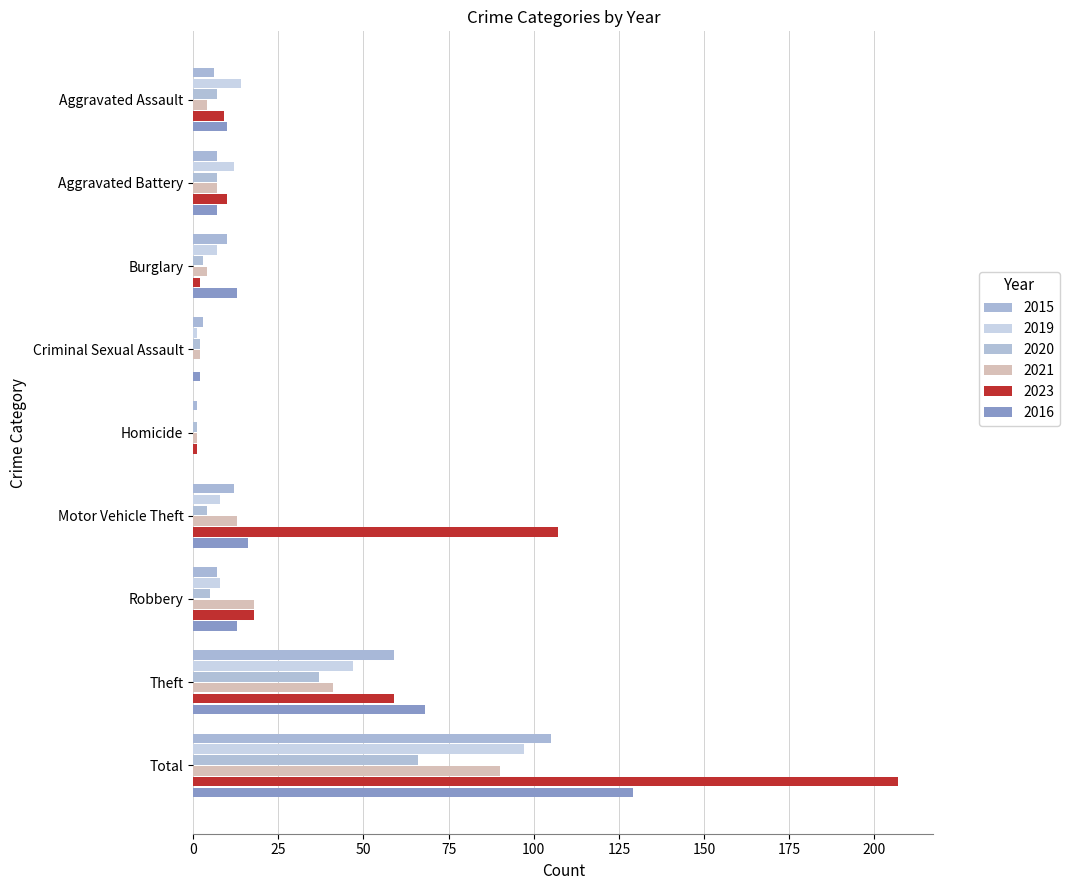

Between Homicide and Theft, which series saw the biggest shift?

2016